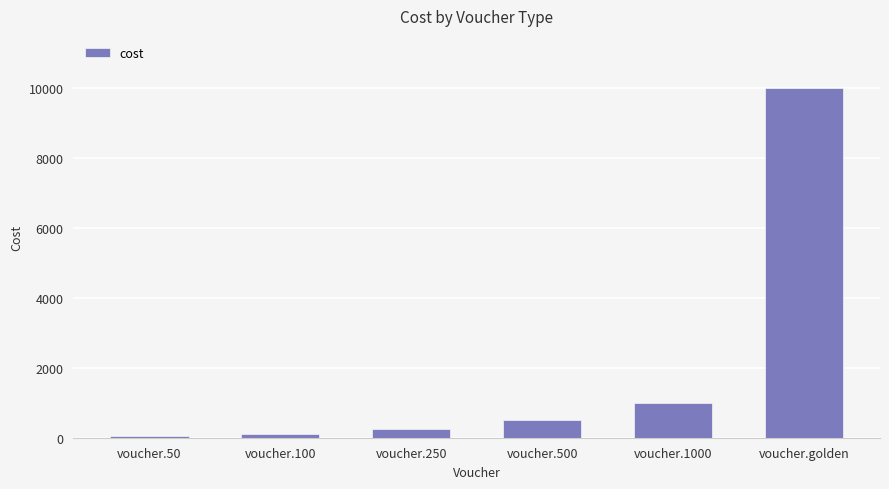

Reading left to right, transcribe all the data shown in this chart.

voucher.50=50	voucher.100=100	voucher.250=250	voucher.500=500	voucher.1000=1000	voucher.golden=10000